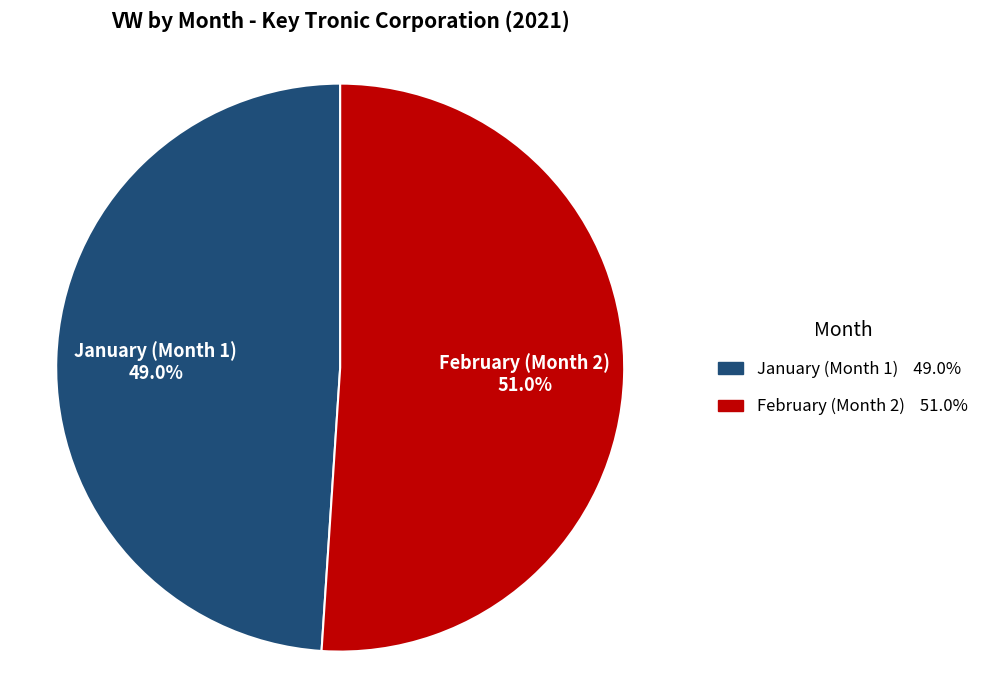

Does any single category account for the majority?

Yes